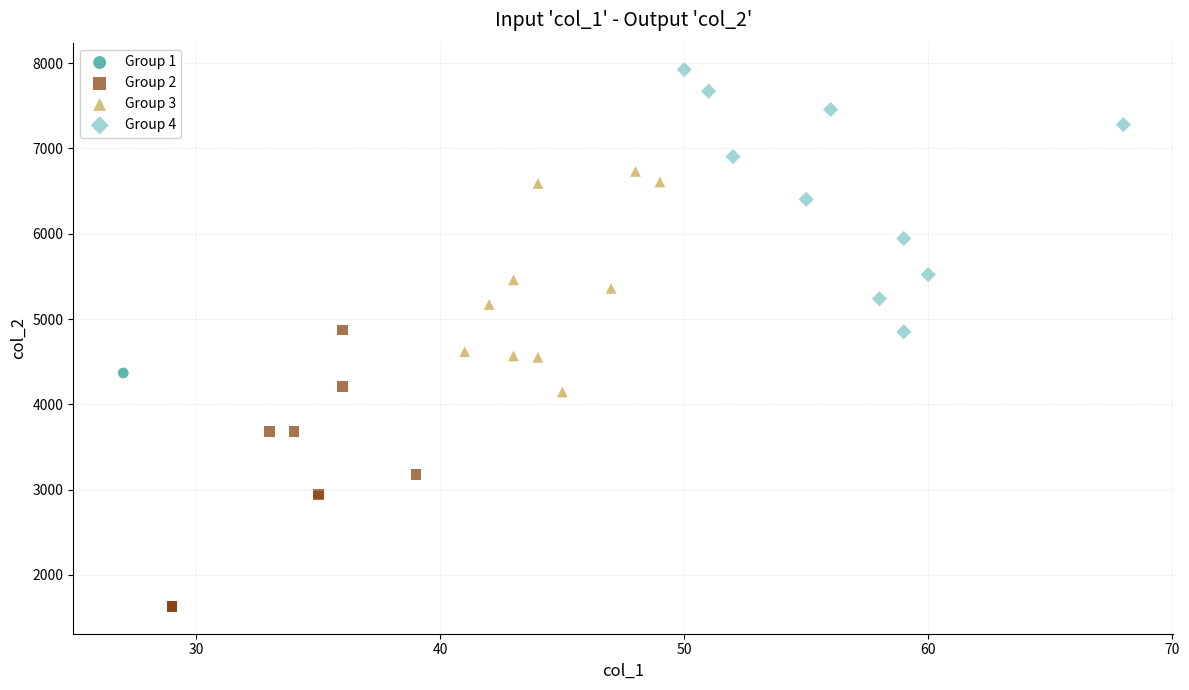

What are all the series names shown in the legend?

Group 1, Group 2, Group 3, Group 4